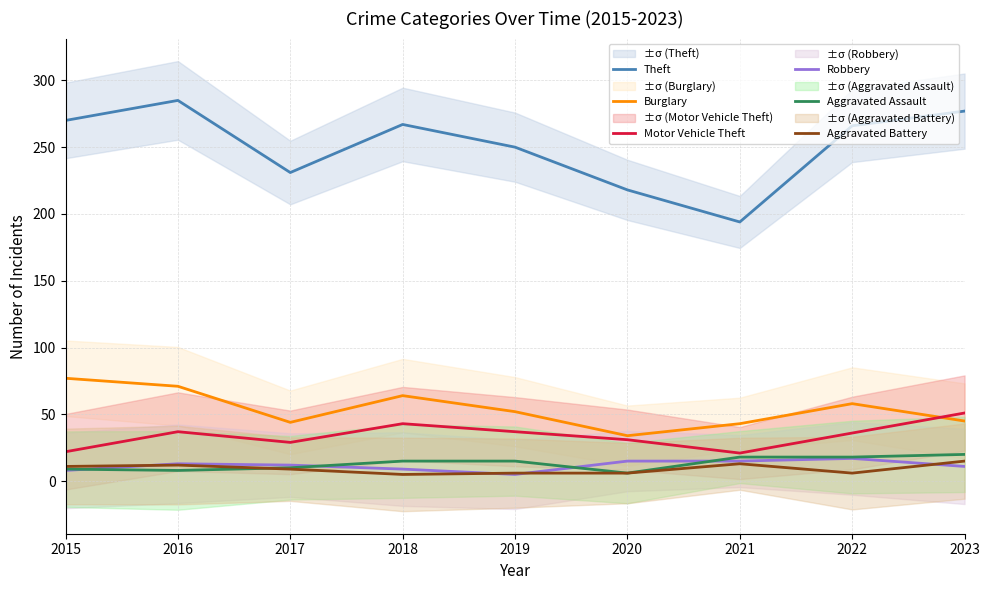

What is the total value across all series at 2017?

335